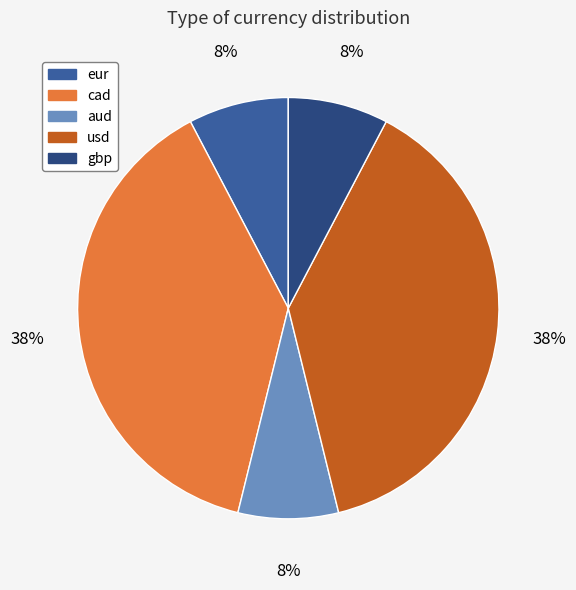

What is the ratio of the value at usd to the value at cad?

1.0